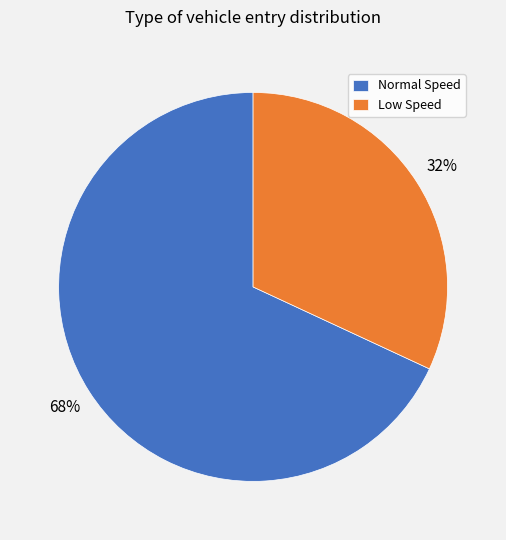

Which slice is the smallest?

Low Speed